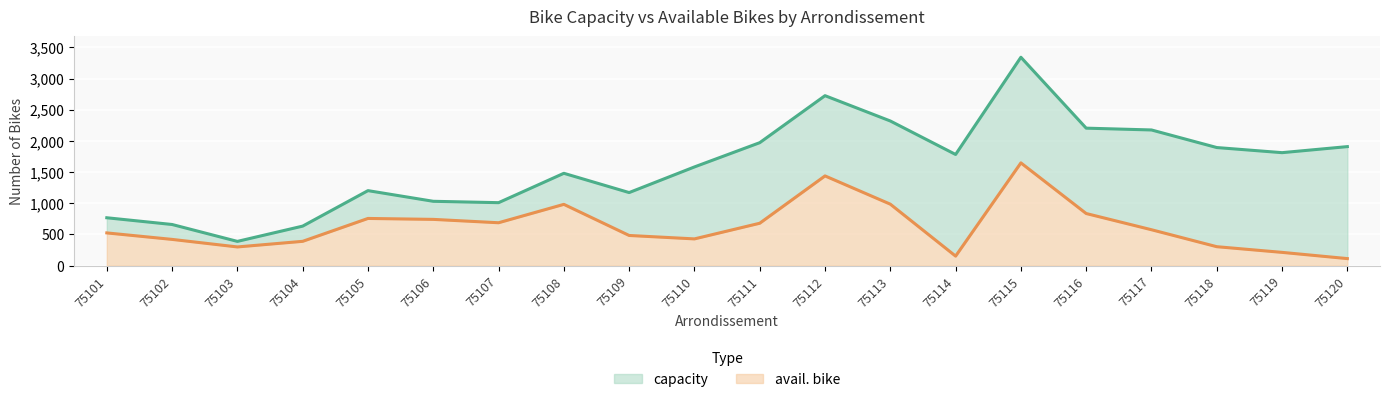

How many distinct data groups are displayed?

2